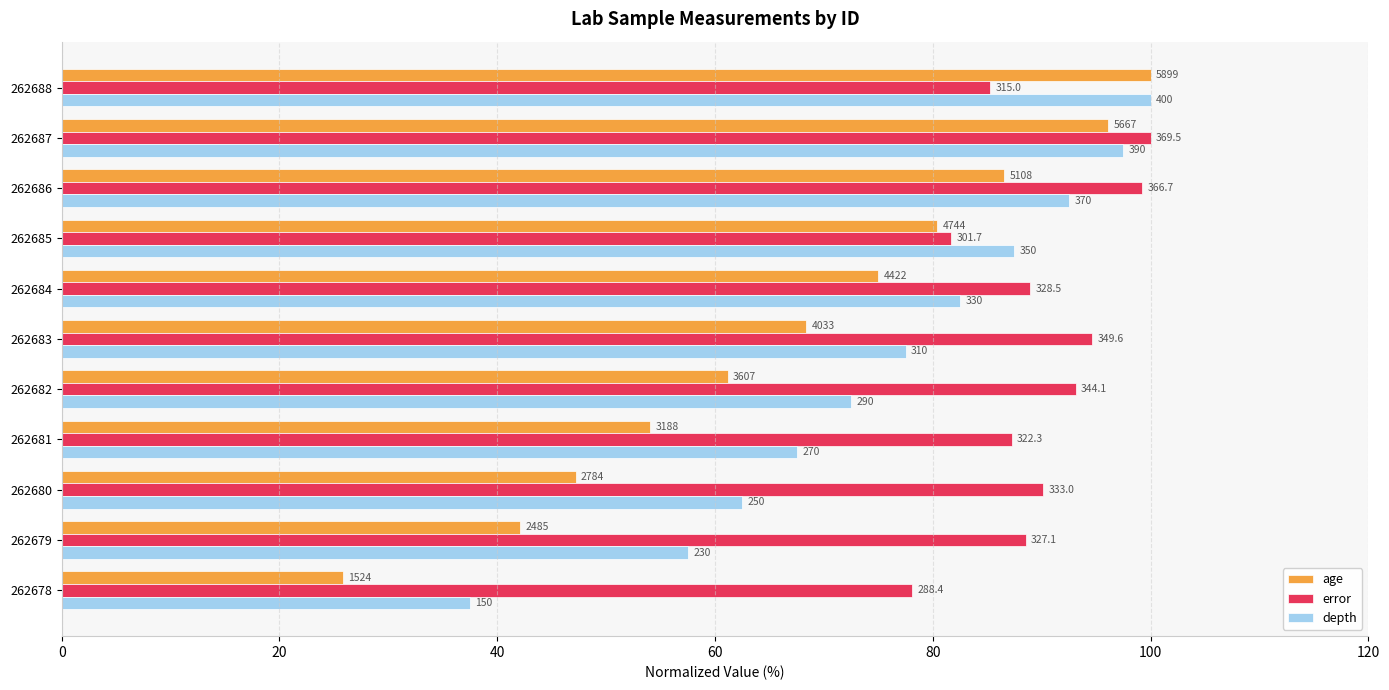

Which series has the largest range (max minus min)?

age